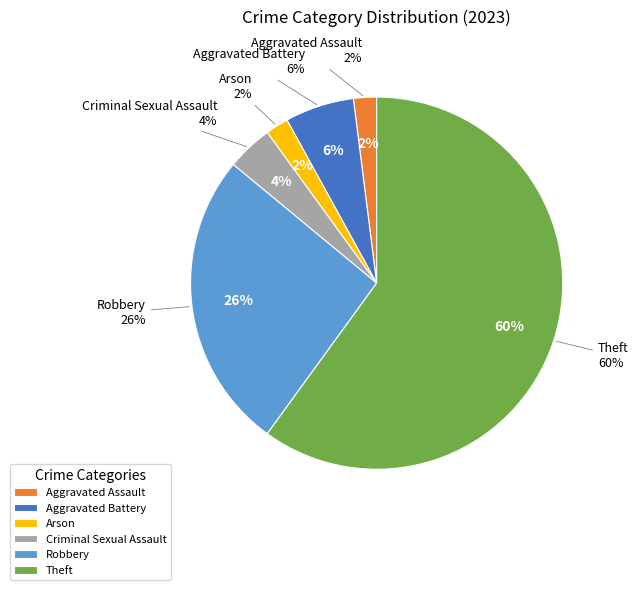

Approximately how many times larger is the value at Theft compared to Robbery?

2.3